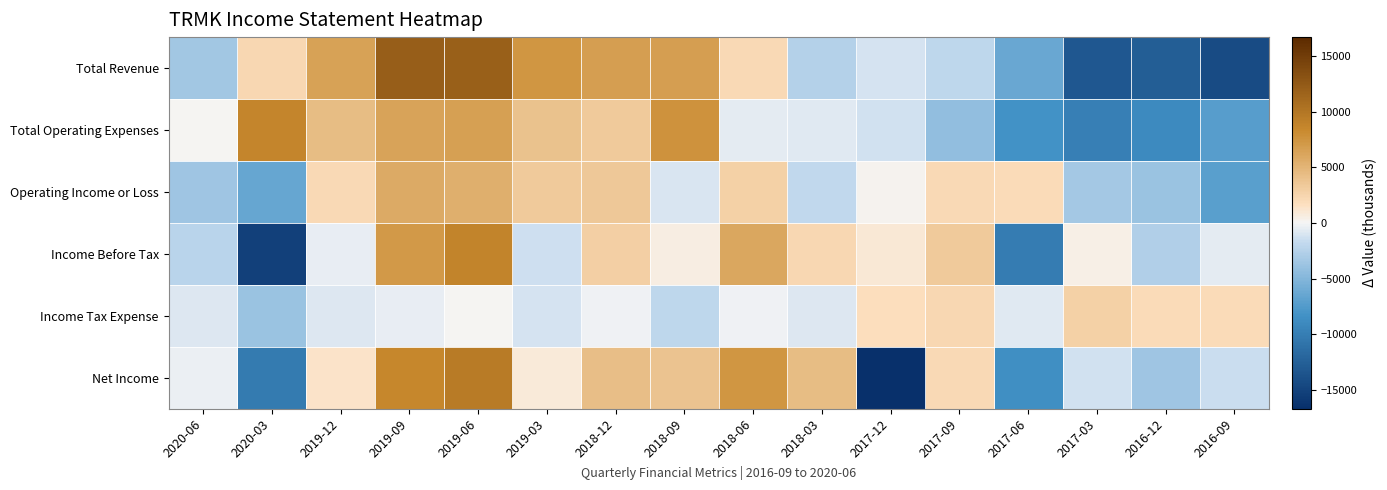

Between 2018-03 and 2017-12, which series saw the biggest shift?

Net Income